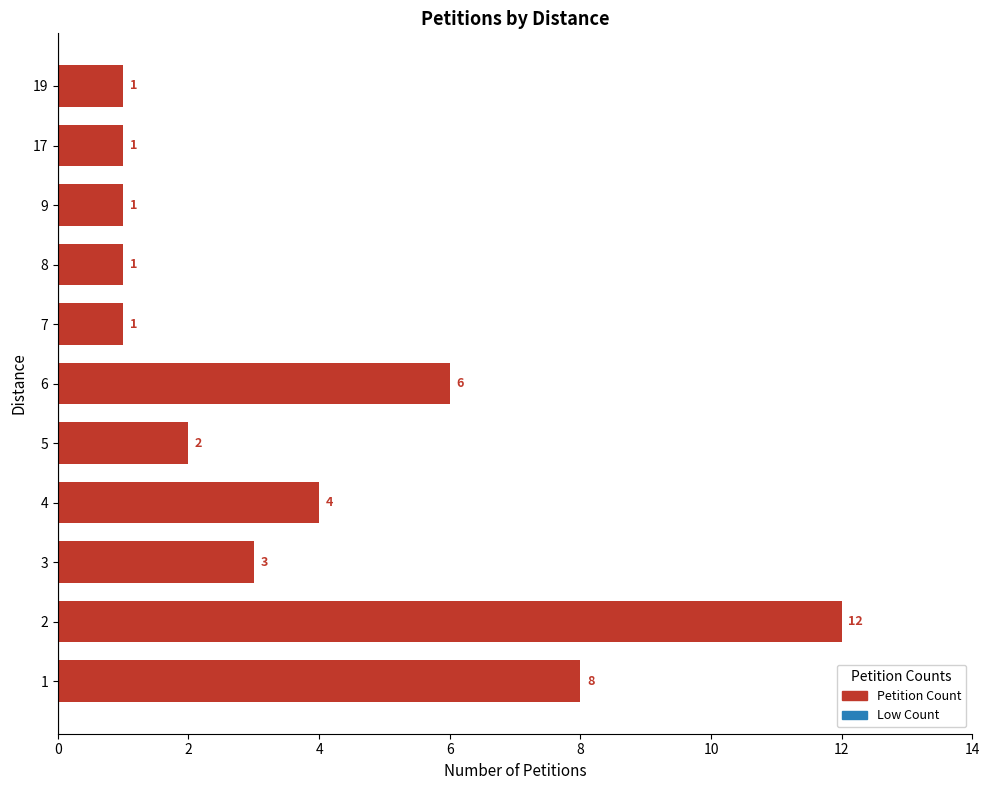

At which label is the value closest to 6?

6